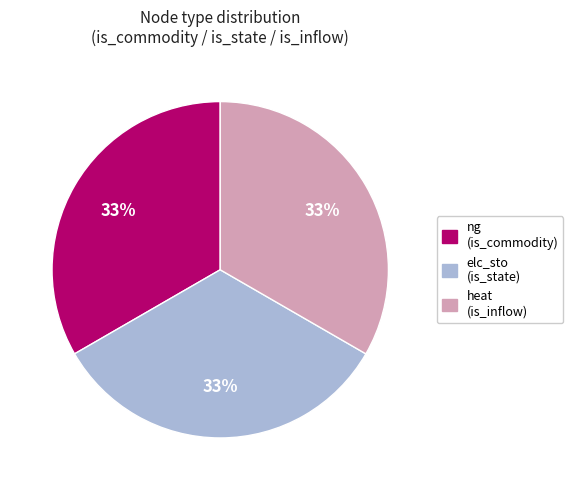

Does any single category account for the majority?

No